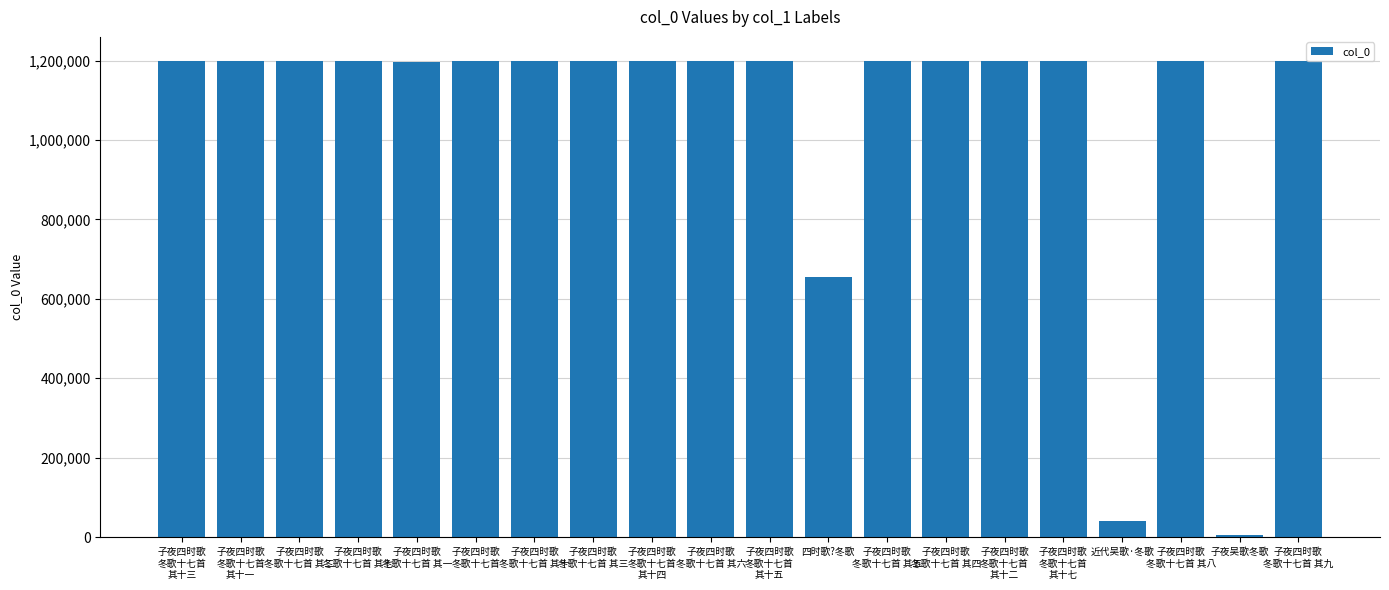

What is the greatest value displayed?

1199516